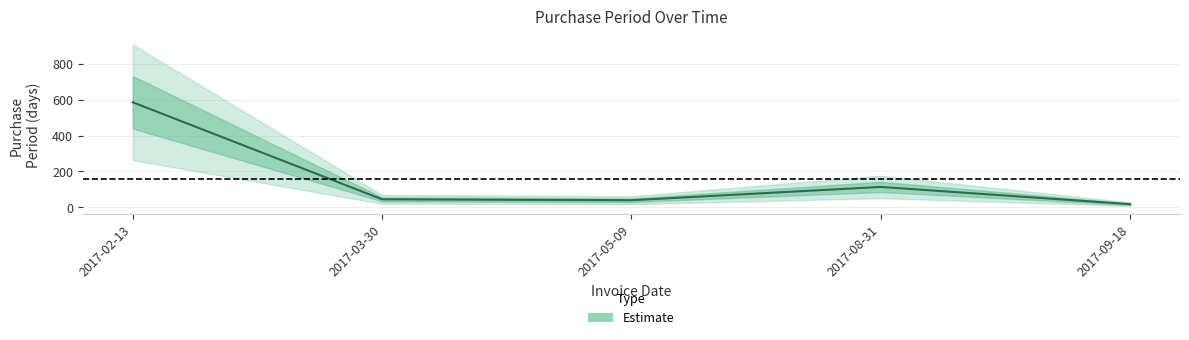

Reading left to right, what are all the values shown in this chart?

2017-02-13=585	2017-03-30=45	2017-05-09=40	2017-08-31=114	2017-09-18=18